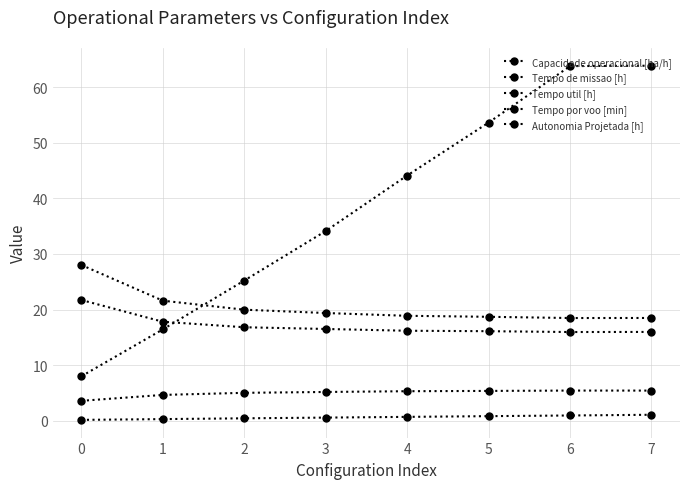

True or false: Tempo util [h] and Tempo de missao [h] cross at least once.

False